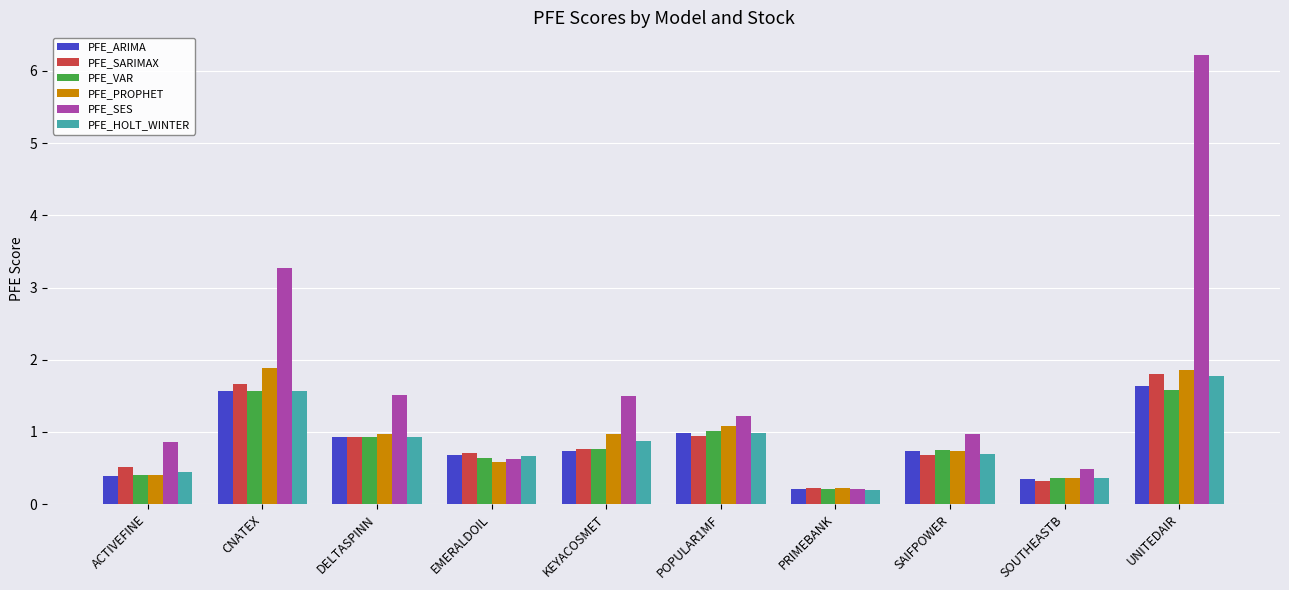

What is the lowest value of the PFE_PROPHET series?

0.2